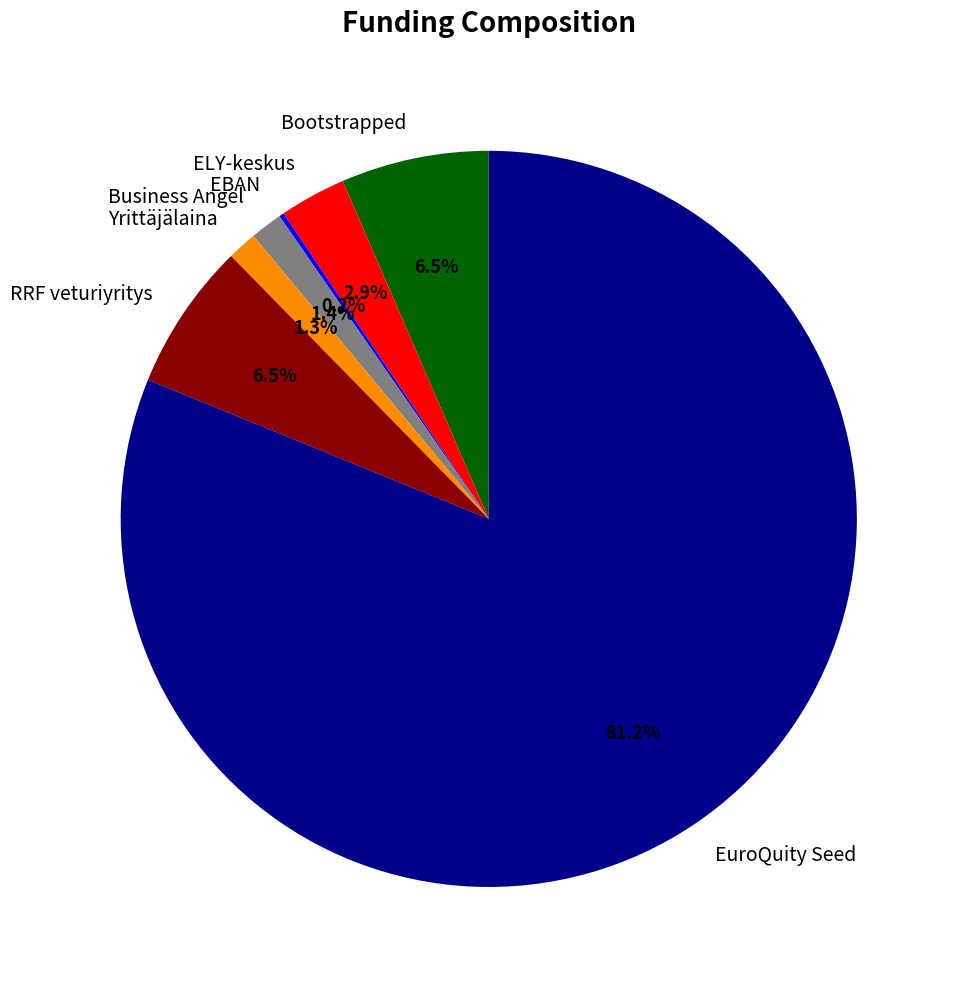

Between Business Angel and Bootstrapped, which is larger?

Bootstrapped